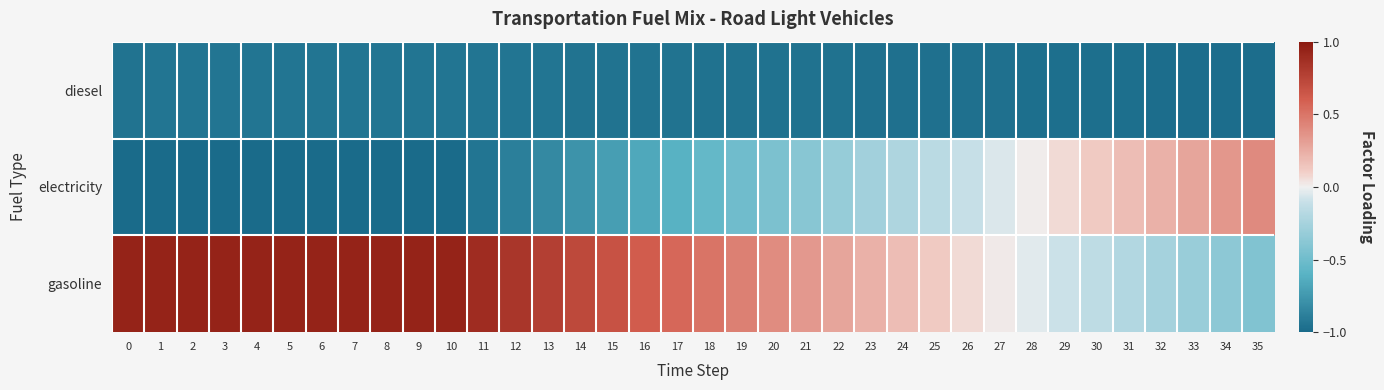

Which series has the largest range (max minus min)?

electricity